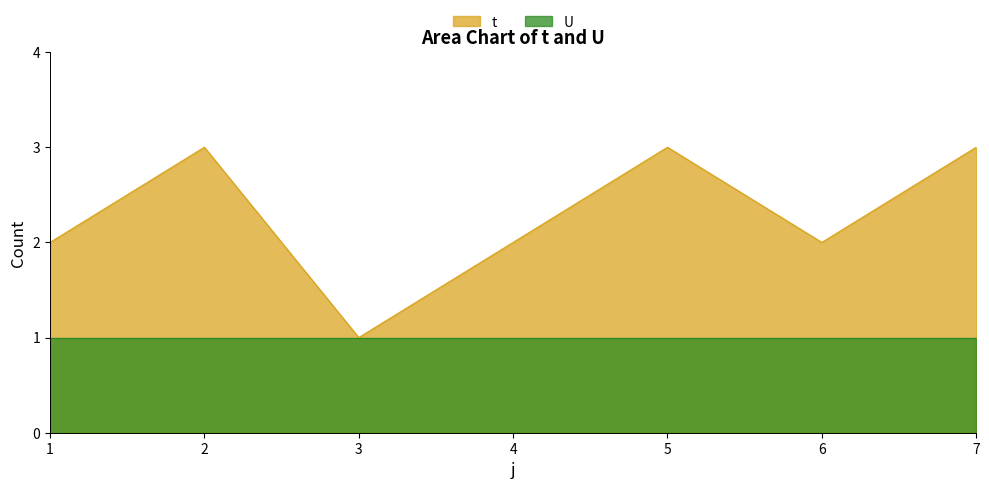

How many lines are shown in the chart?

2